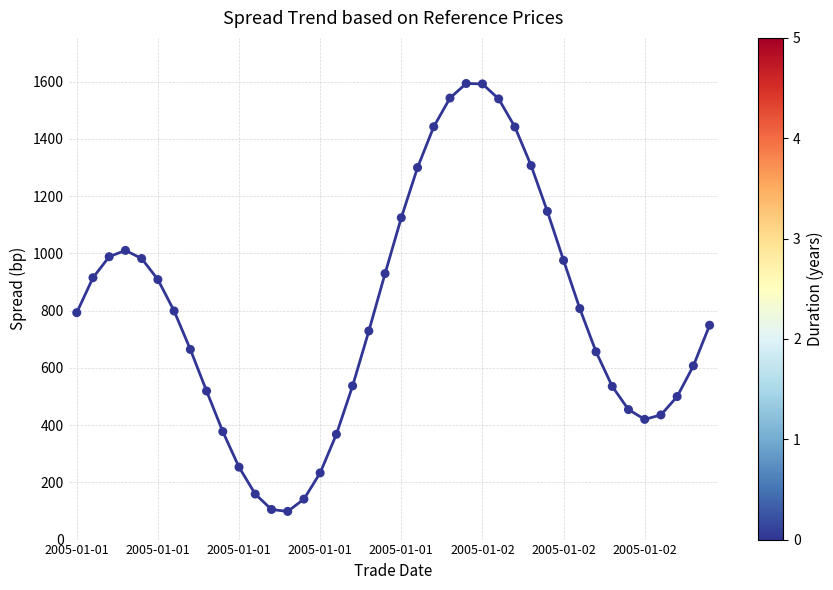

What is the range of Y values (max minus min)?

1495.1